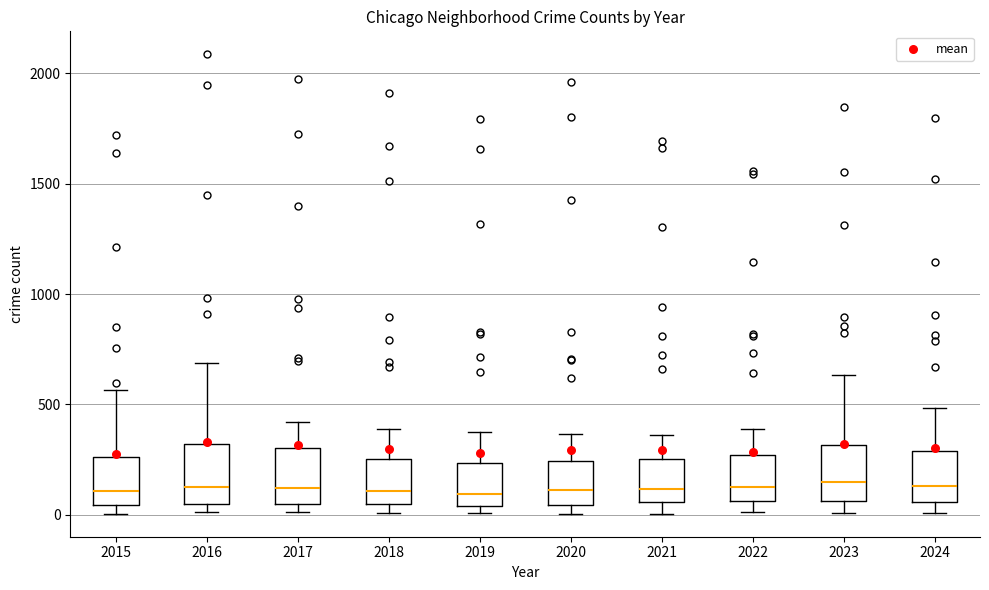

Where is the upper edge of the box at x = 2022 on the y-axis? The values are not printed on the chart, so give them approximately, as read against the axis.

250